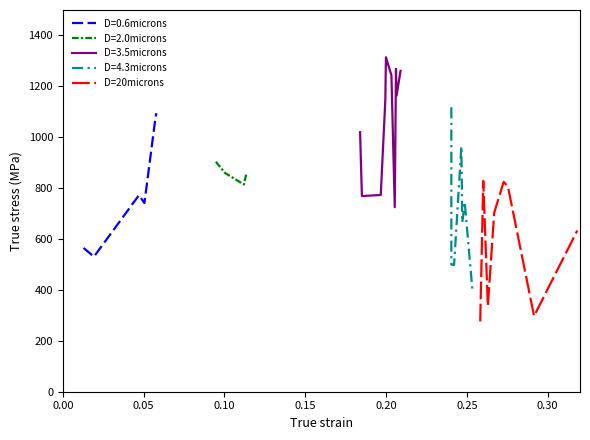

What is the highest value of the D=0.6microns series?

1094.6